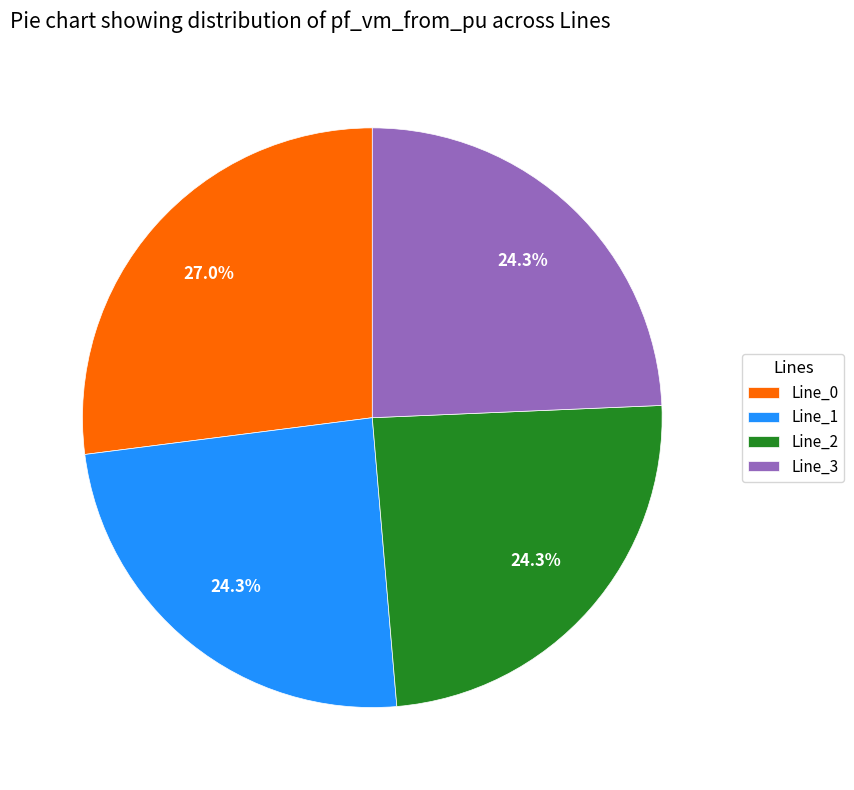

Between Line_0 and Line_2, which is larger?

Line_0